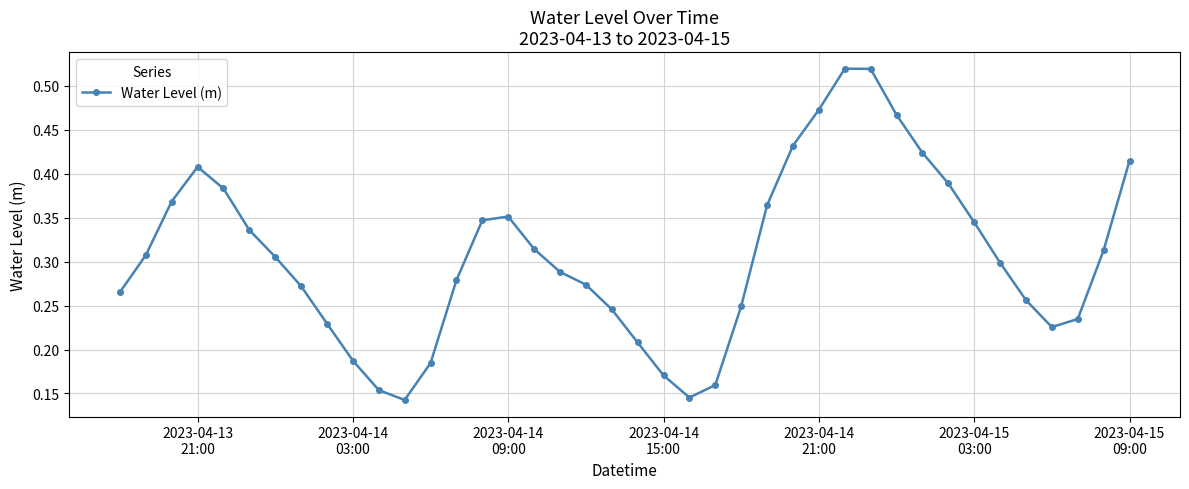

What is the sum of all values?

12.2